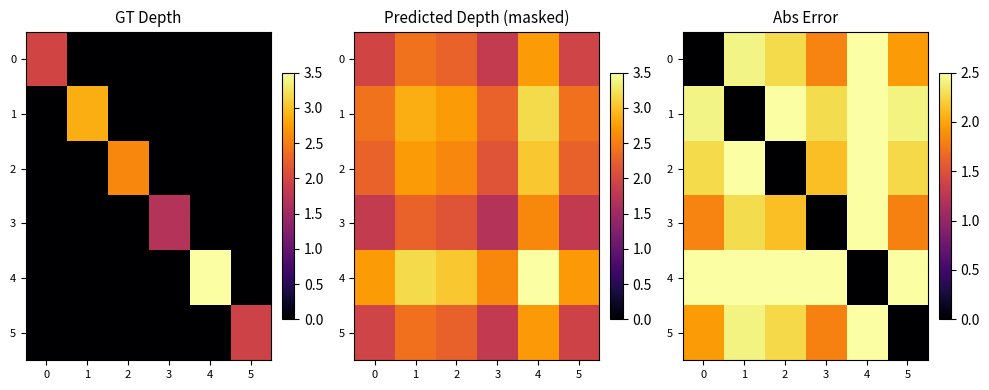

What value does the 1 series have at 5?

2.4